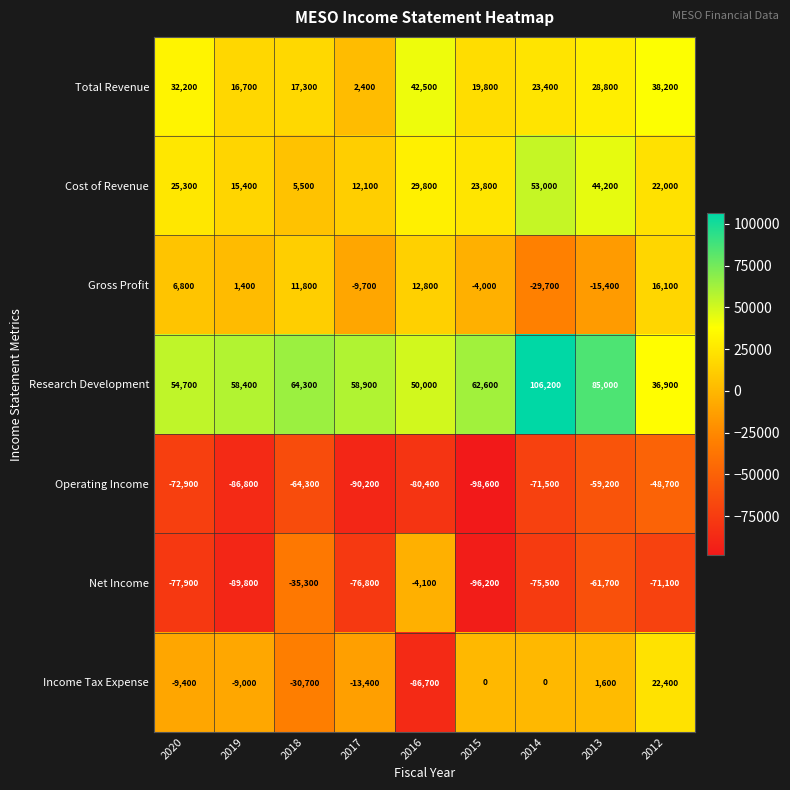

Rank the series at 2015 from lowest to highest value.

Operating Income, Net Income, Gross Profit, Income Tax Expense, Total Revenue, Cost of Revenue, Research Development